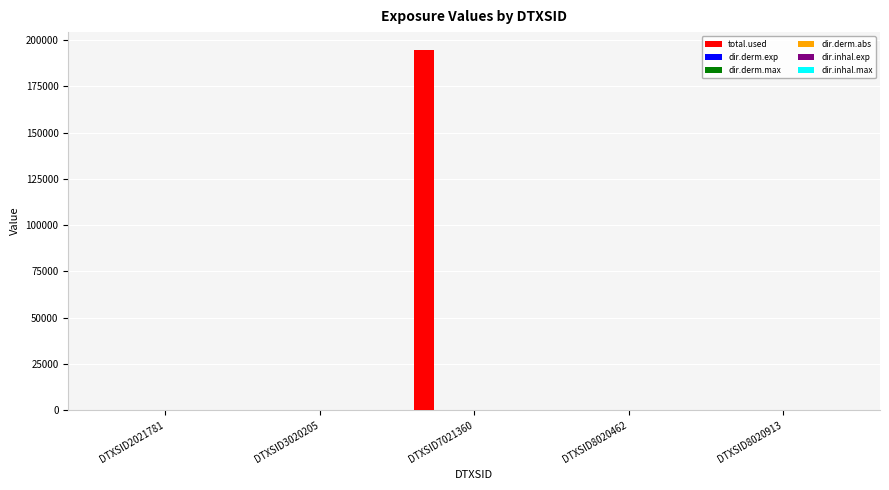

Which series has the widest spread of values?

total.used